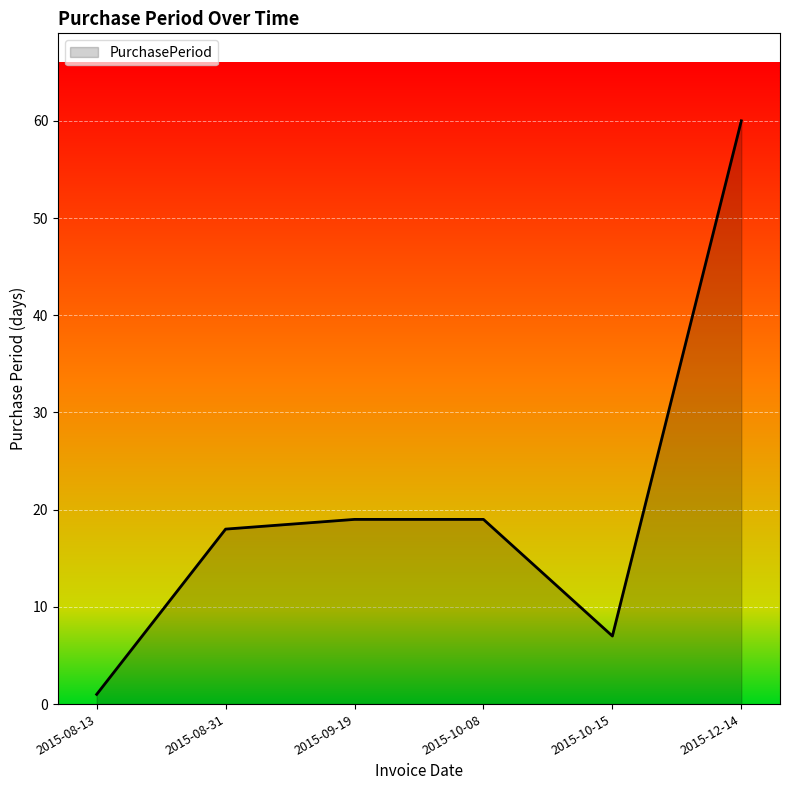

What is the average value?

21